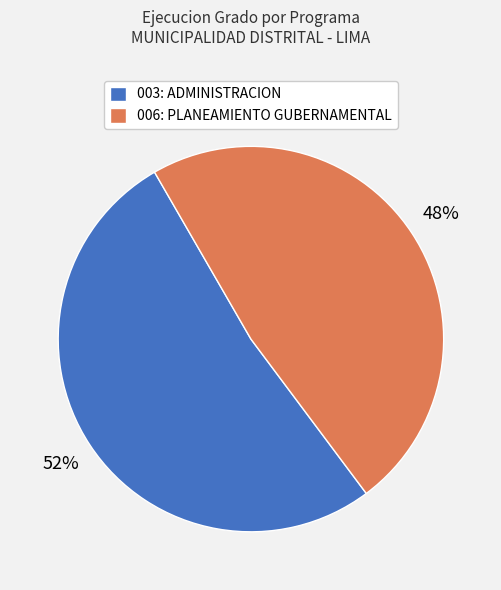

Rank the categories by value from highest to lowest.

003: ADMINISTRACION, 006: PLANEAMIENTO GUBERNAMENTAL